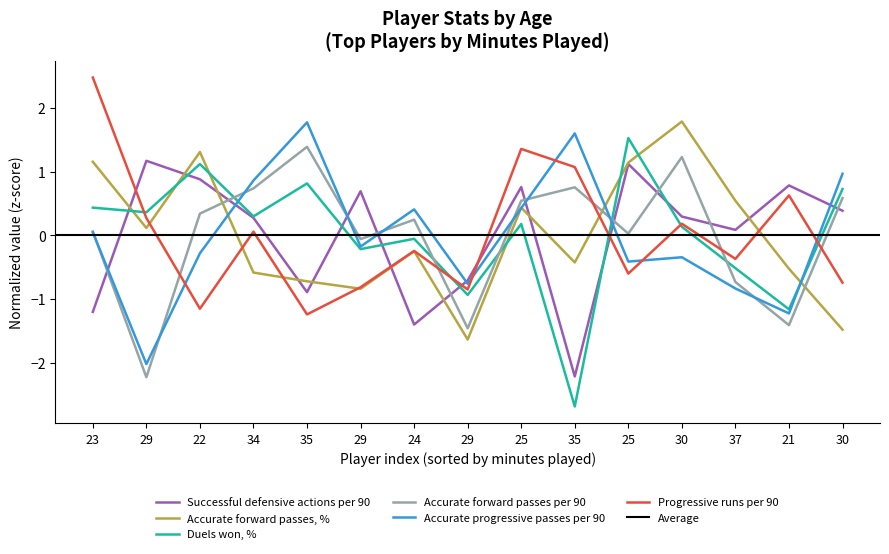

What is the difference between the highest and lowest values at 30?

2.1